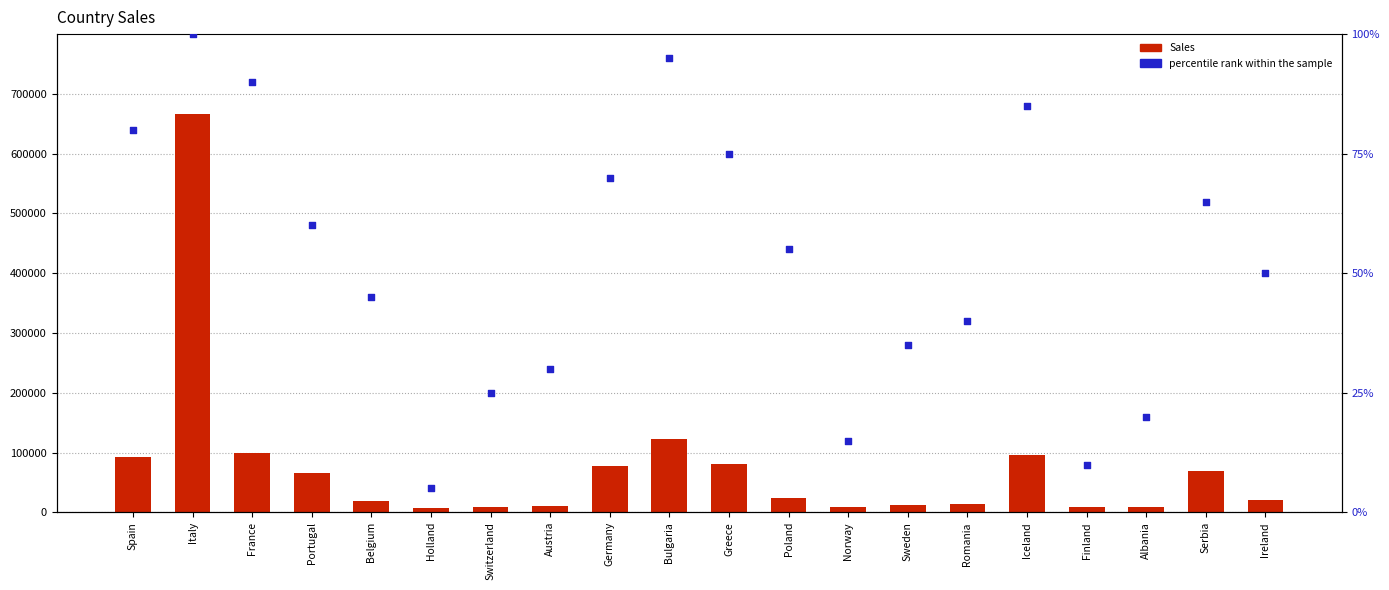

What are all the series names shown in the legend?

Sales, percentile rank within the sample